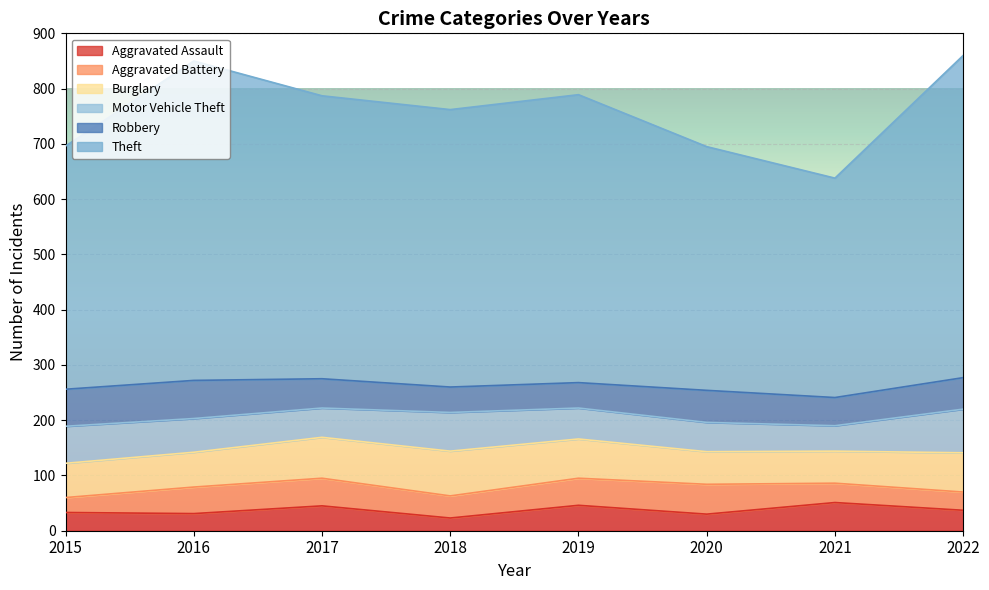

What is the value of the Burglary point at the 4th from the left?

81